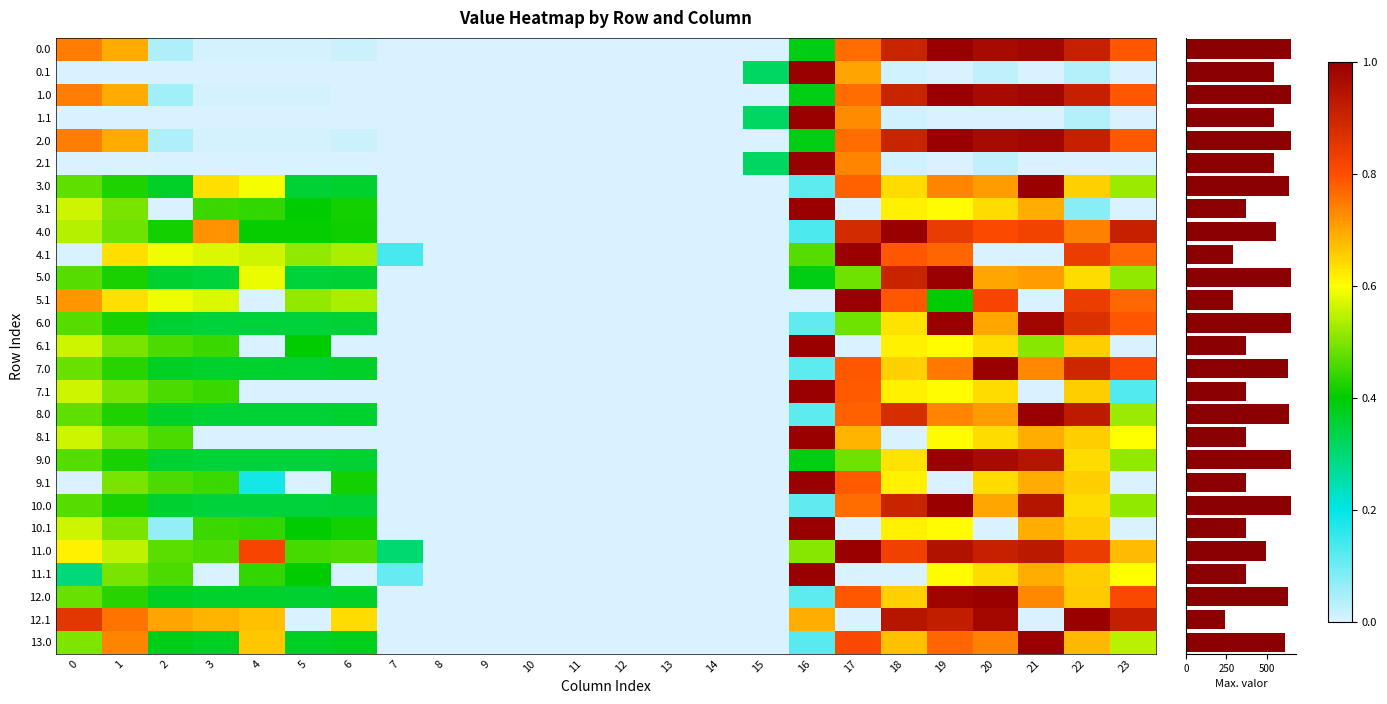

What value does the 12.0 series have at 21?

0.7